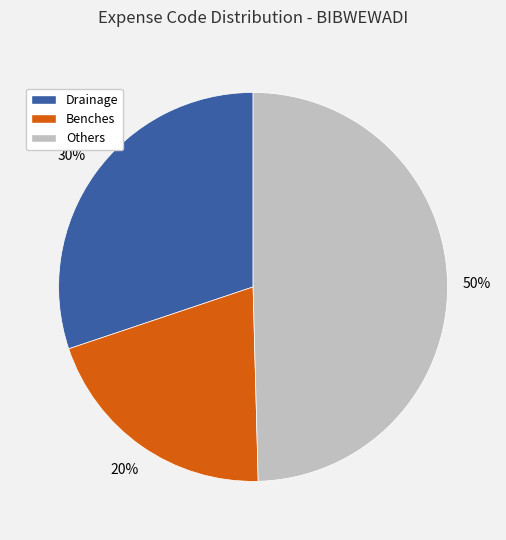

What percentage is the Drainage slice, to the nearest percent?

30%